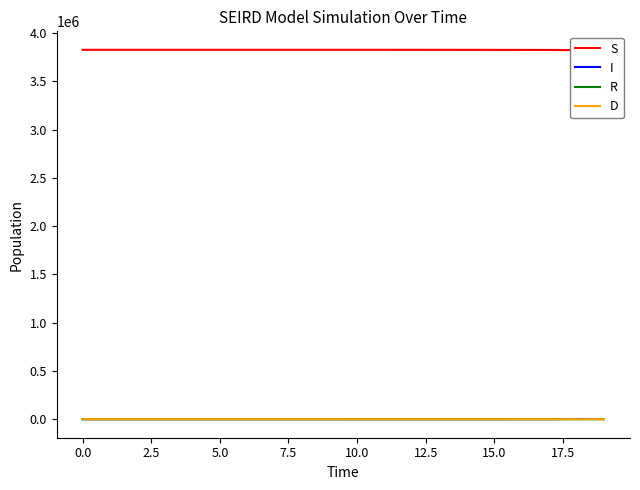

What is the maximum value for R?

654.8